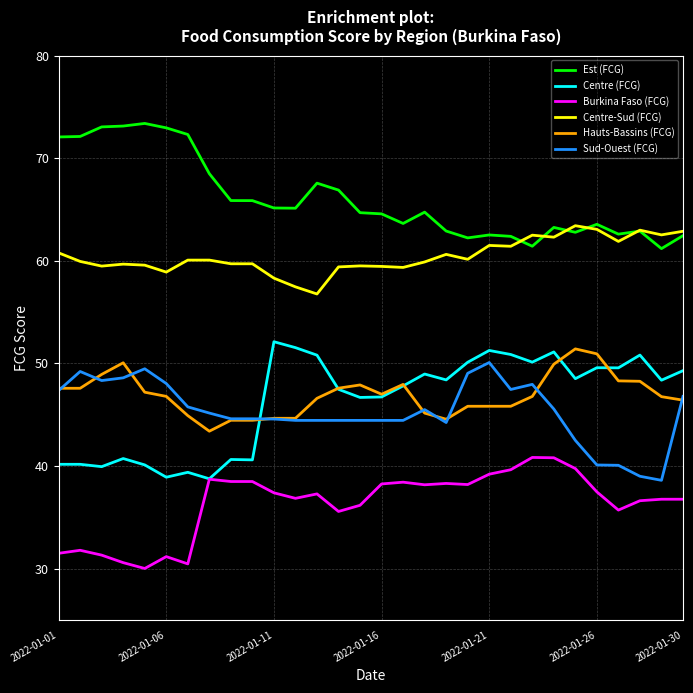

Which series has the largest total across all categories?

Est (FCG)